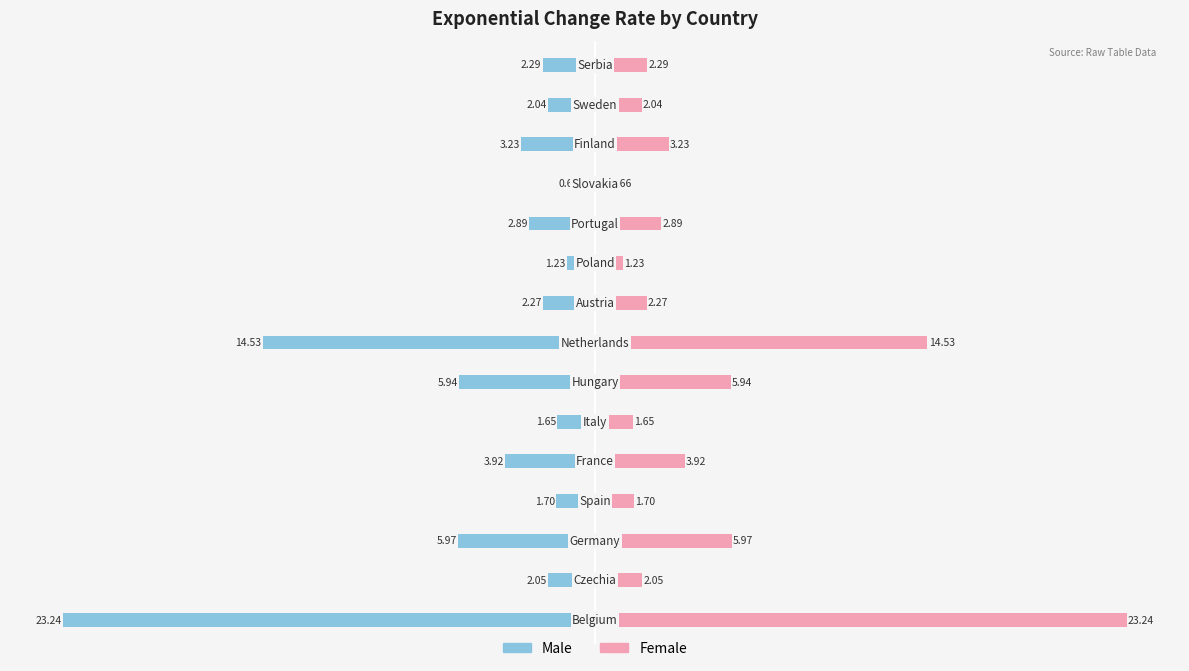

Which series has the largest total across all categories?

Female